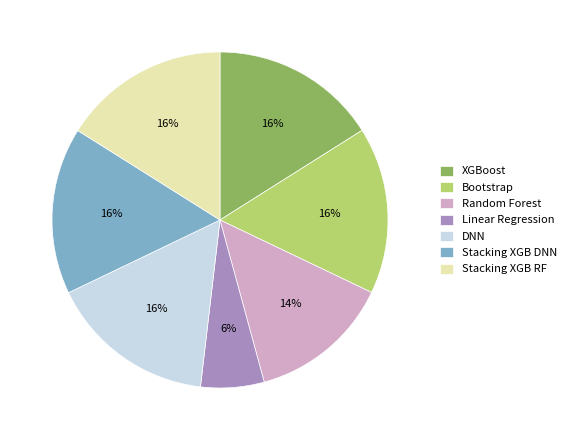

Do Bootstrap and Stacking XGB DNN together represent more than half of the pie?

No